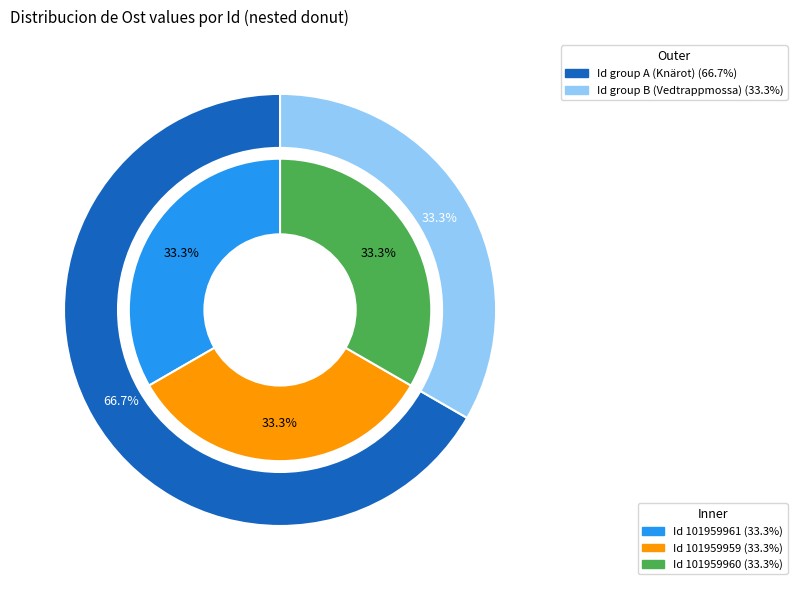

Is 101959961 the majority of the pie?

No